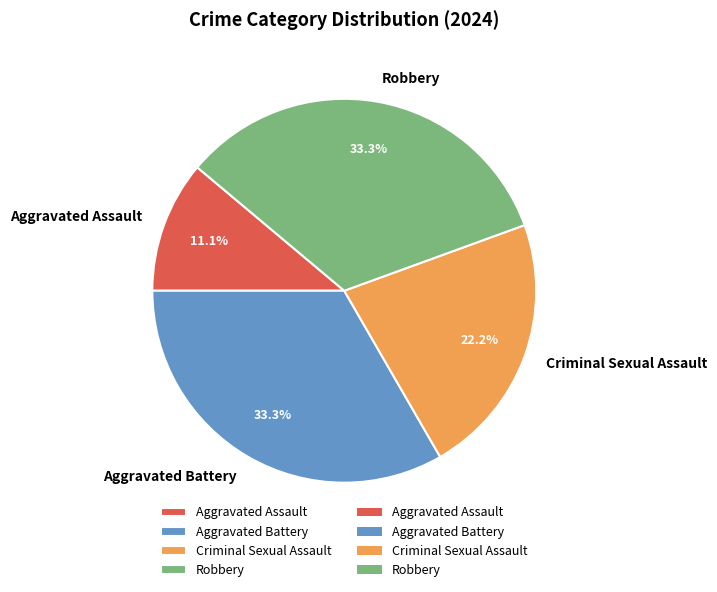

Is it true that Aggravated Battery is 44% of the pie?

False